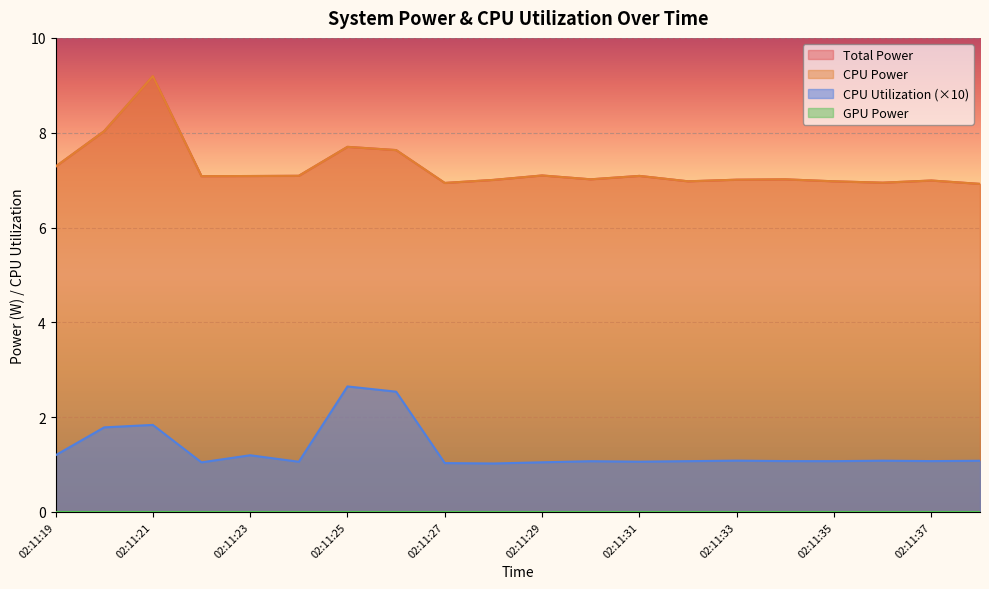

Between 02:11:21 and 02:11:34, which is larger?

02:11:21